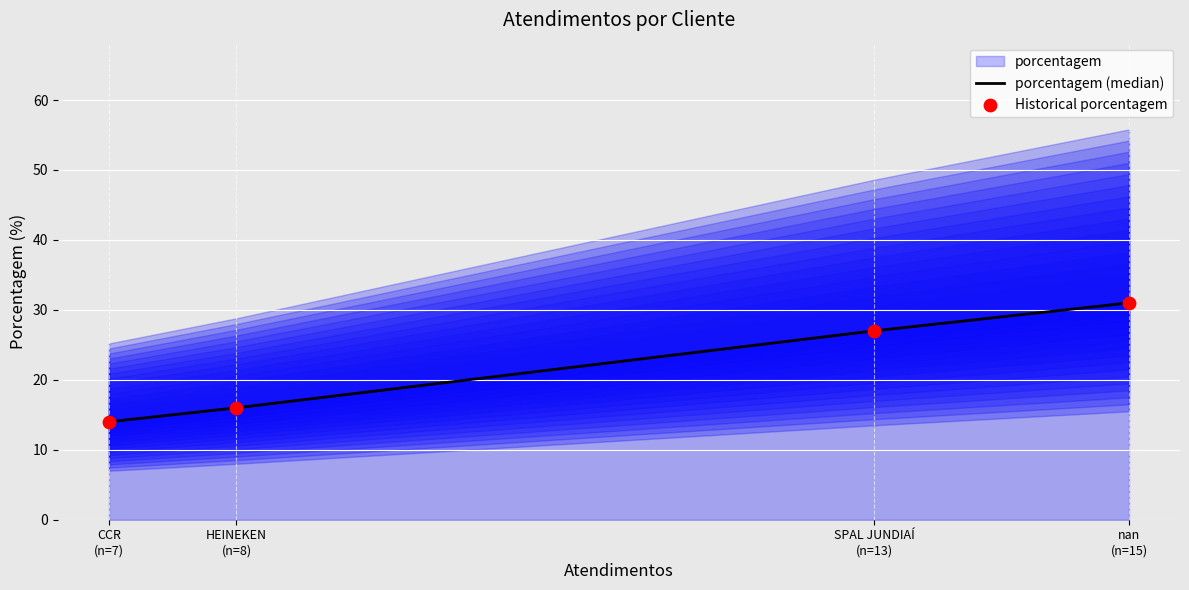

At how many categories does at least one series exceed 17?

2